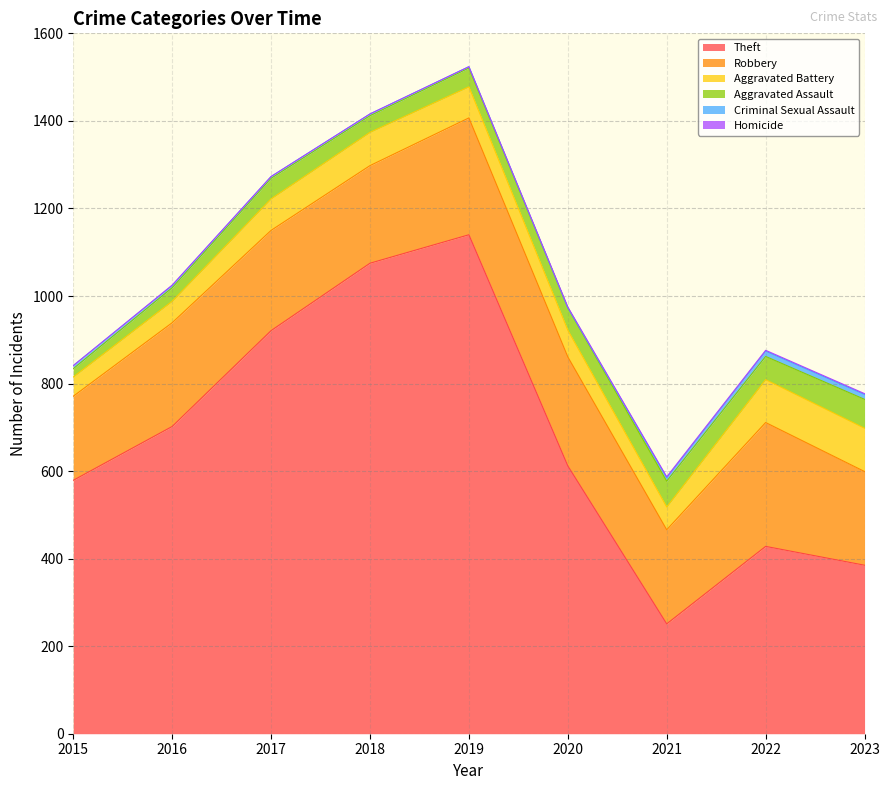

Which series has the largest total across all categories?

Theft